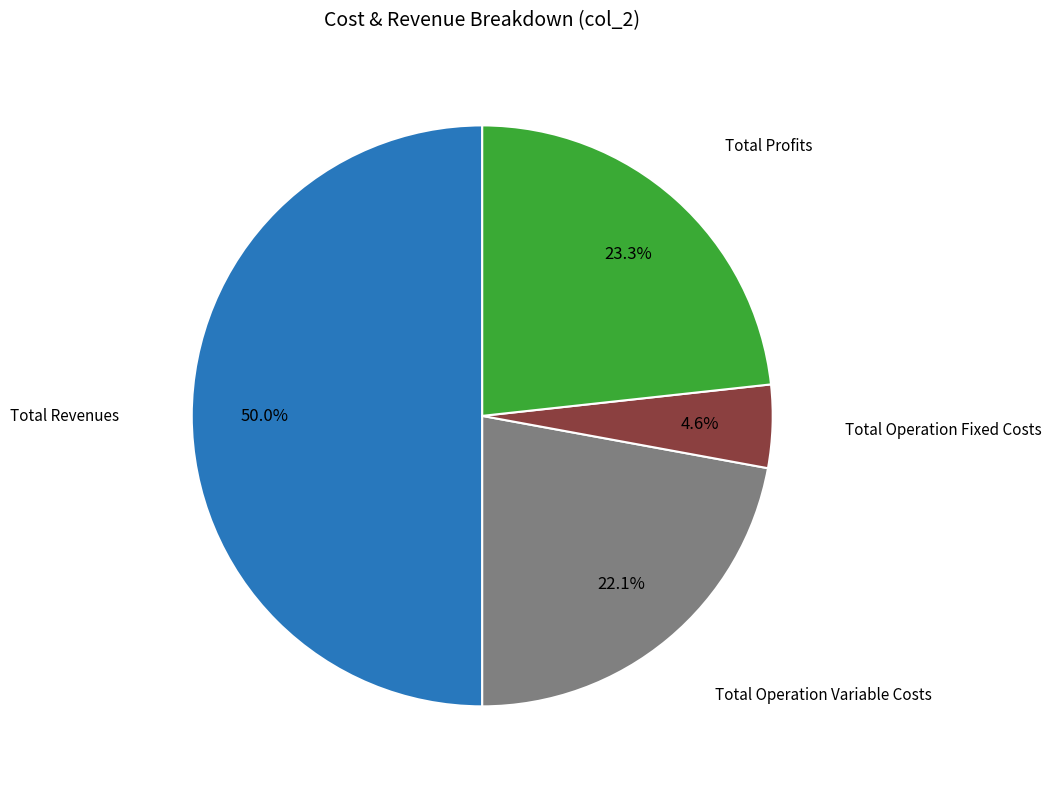

Count the number of slices in the pie.

4